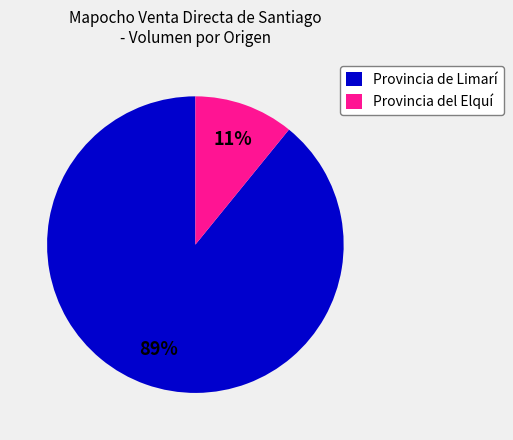

Combined, do Provincia de Limarí and Provincia del Elquí account for over 50%?

Yes